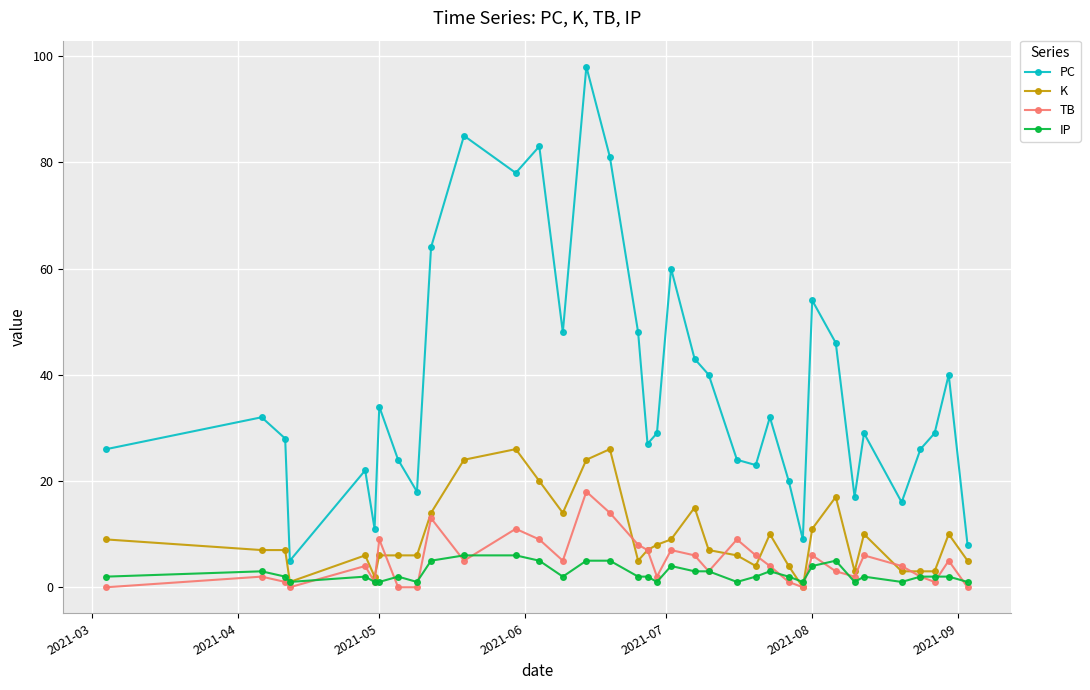

True or false: TB and PC intersect in this chart.

False